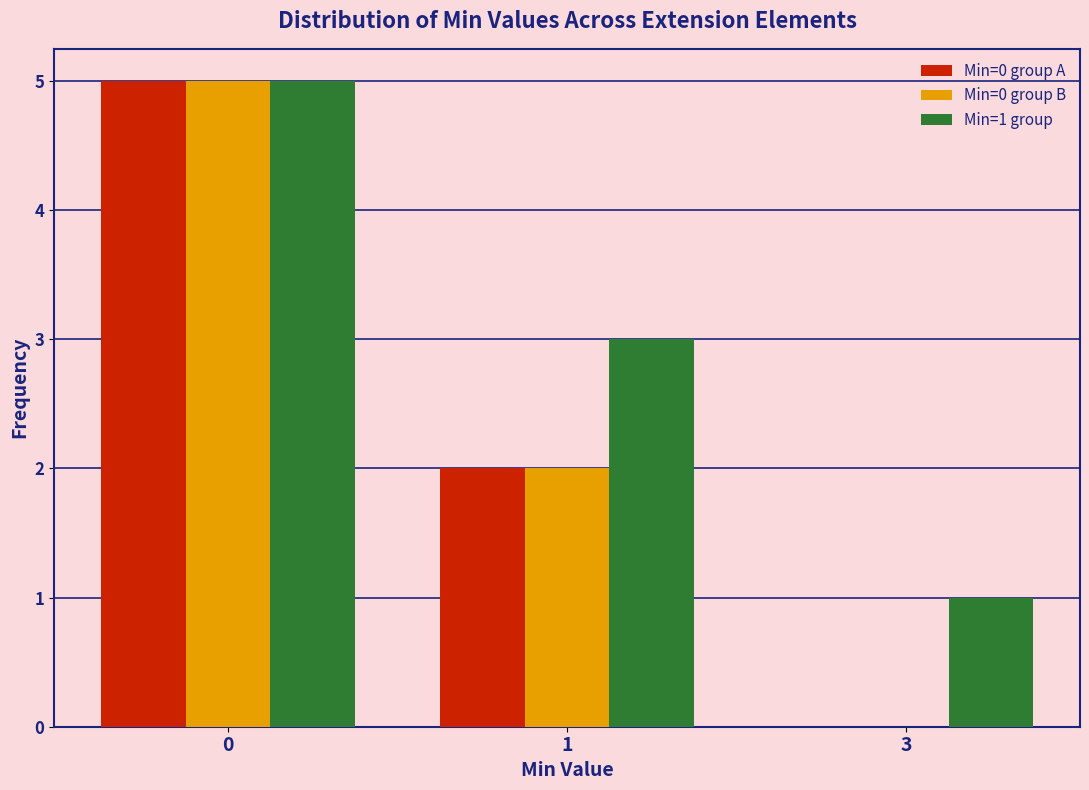

Reading right to left, what are all the values shown in this chart?

Min=0 group A: 0	2	5
Min=0 group B: 0	2	5
Min=1 group: 1	3	5